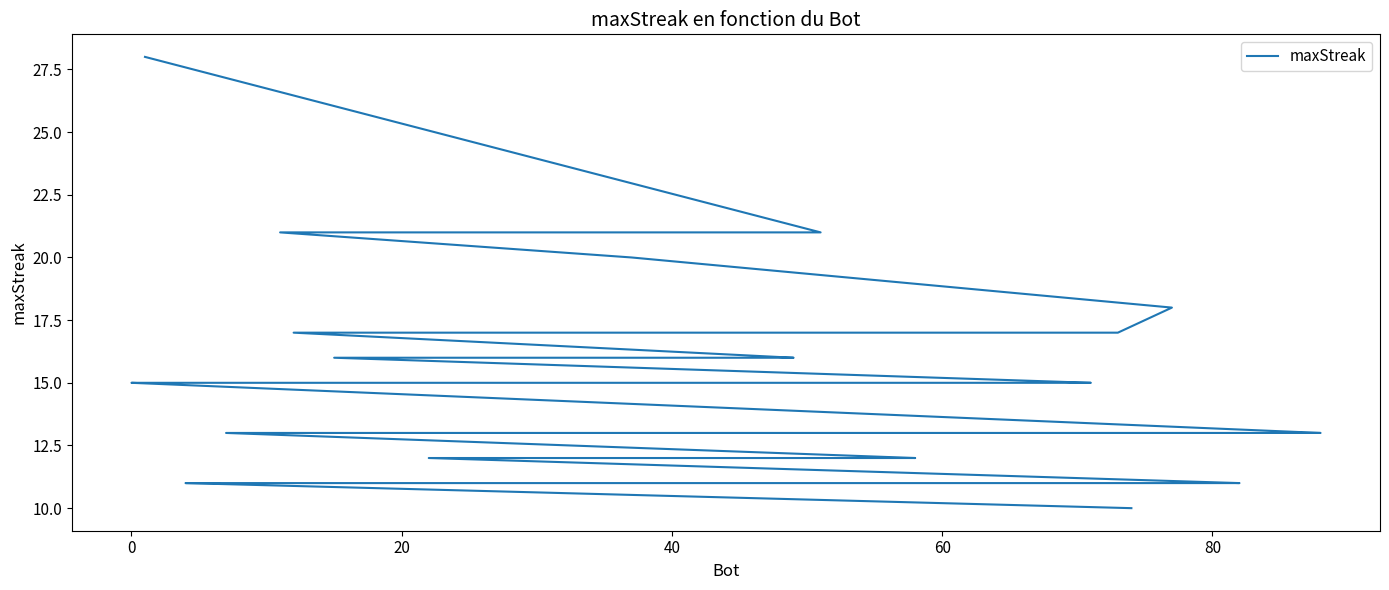

True or false: the data shows 8 at 20.

False